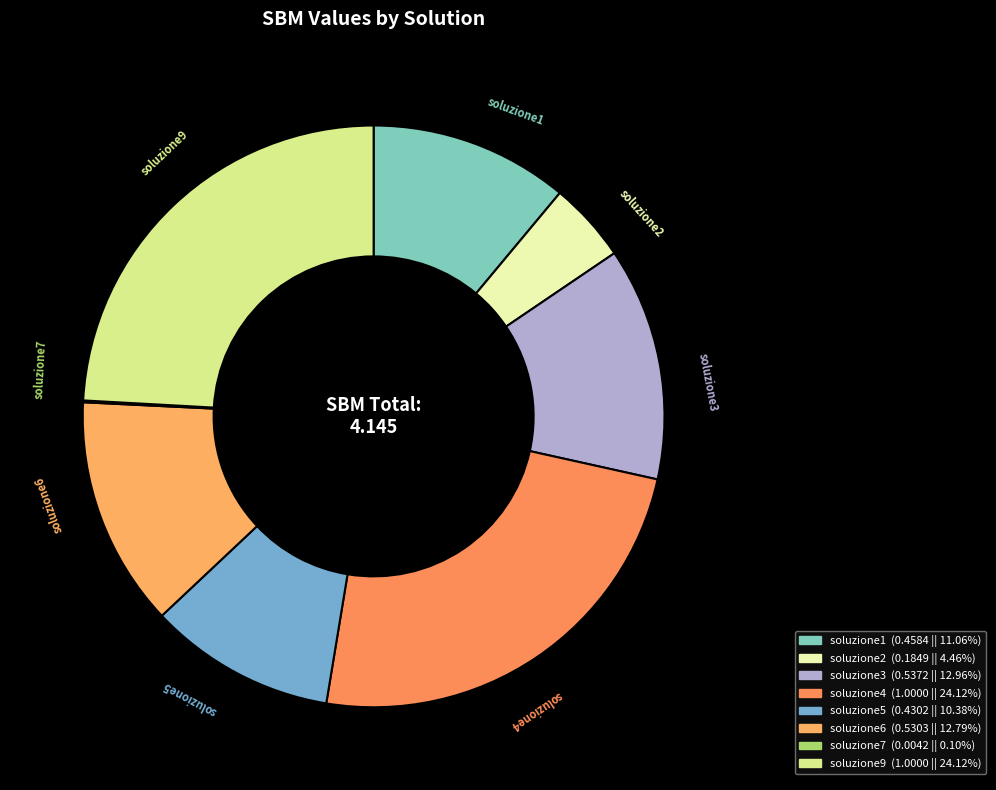

Do soluzione2 and soluzione4 together represent more than half of the pie?

No